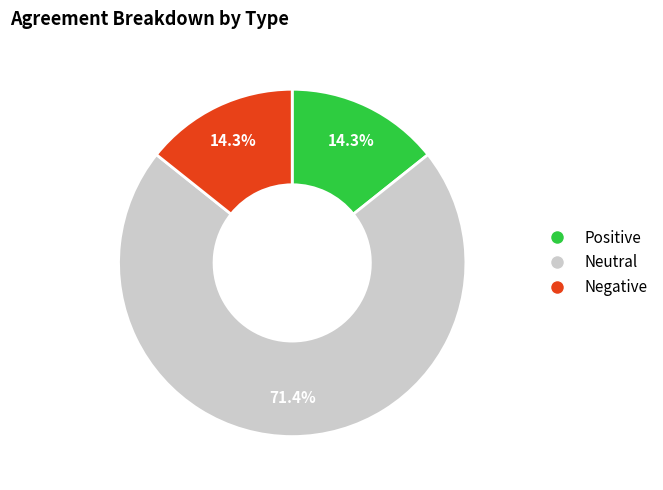

Does any single category account for the majority?

Yes